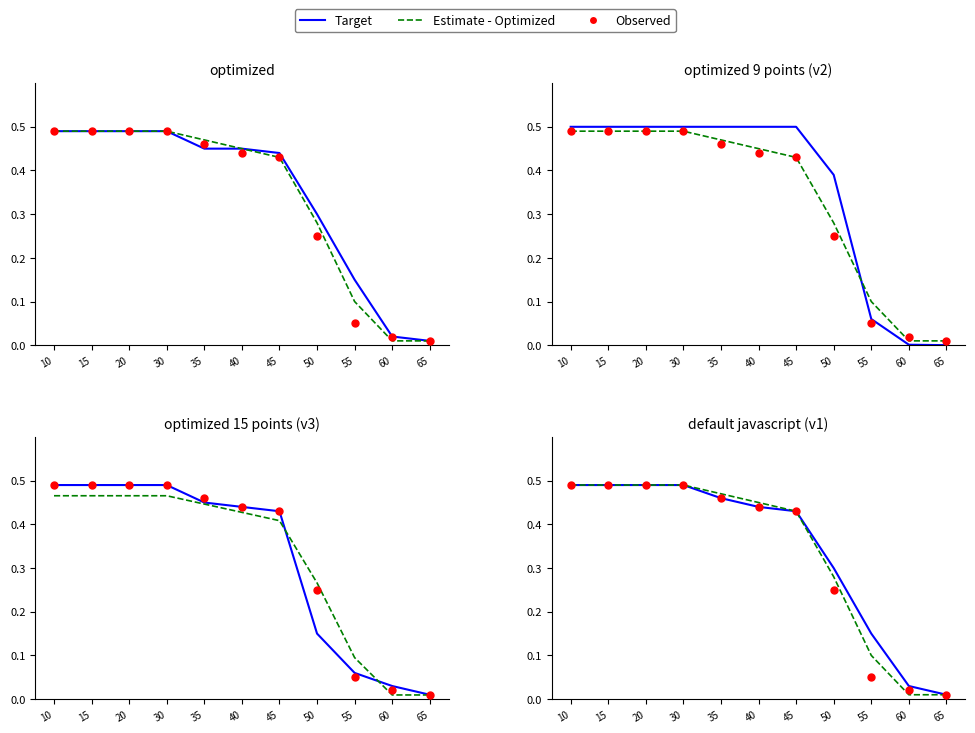

Which series has the largest Y range (max minus min)?

Target